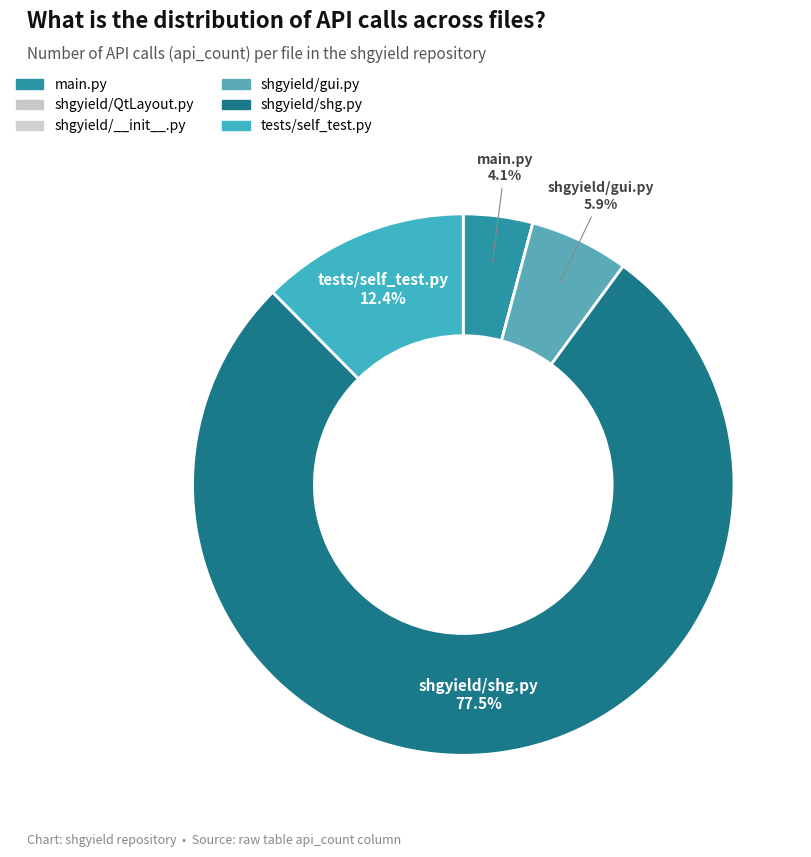

To the nearest percent, what portion does shgyield/shg.py represent?

78%